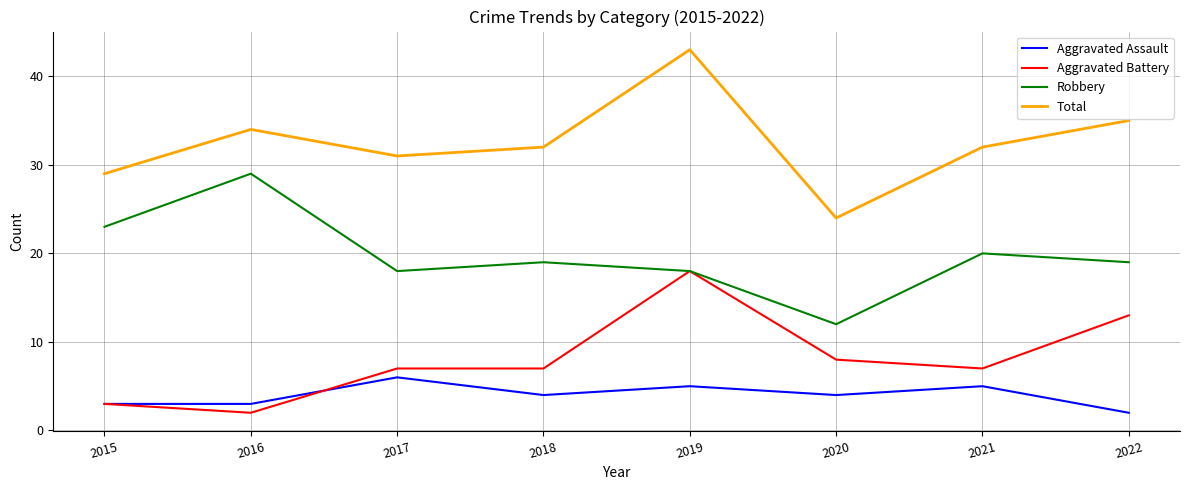

How many interior local valleys does the Robbery series have?

2